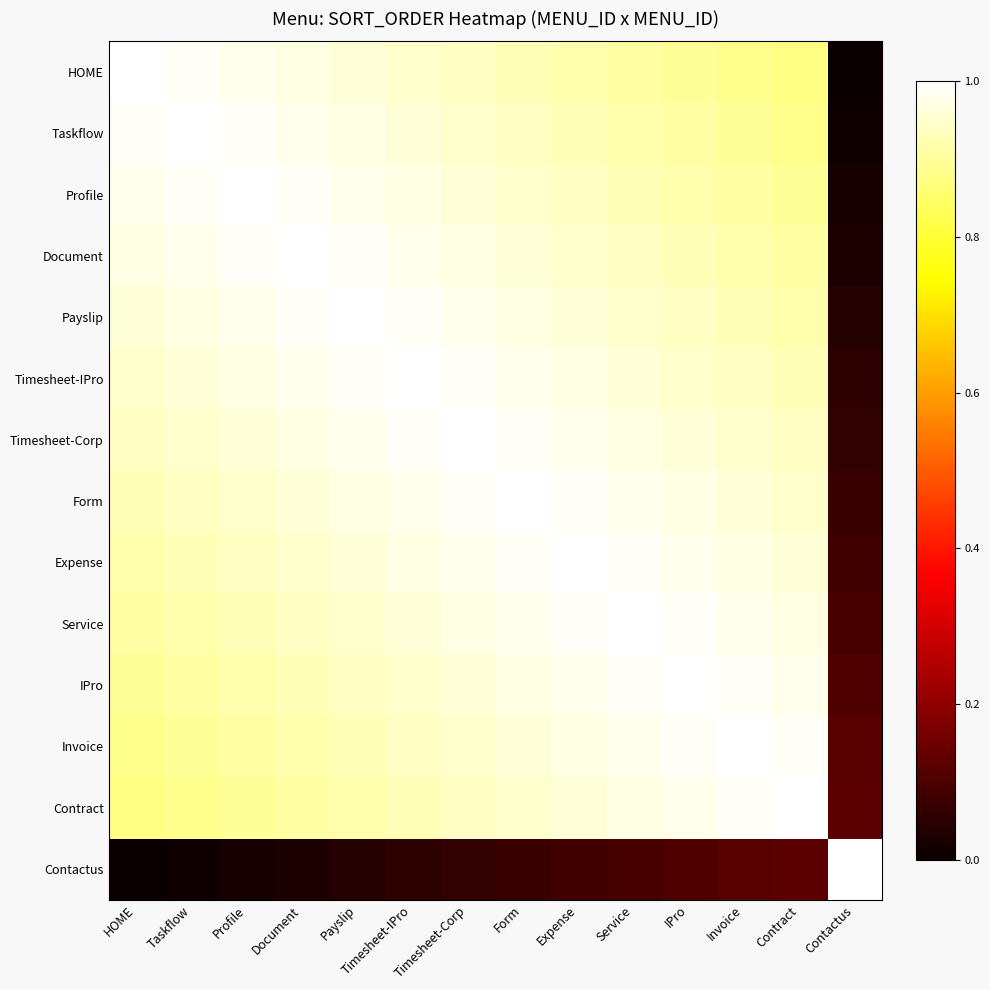

At which category is the sum across all series the highest?

Timesheet-Corp